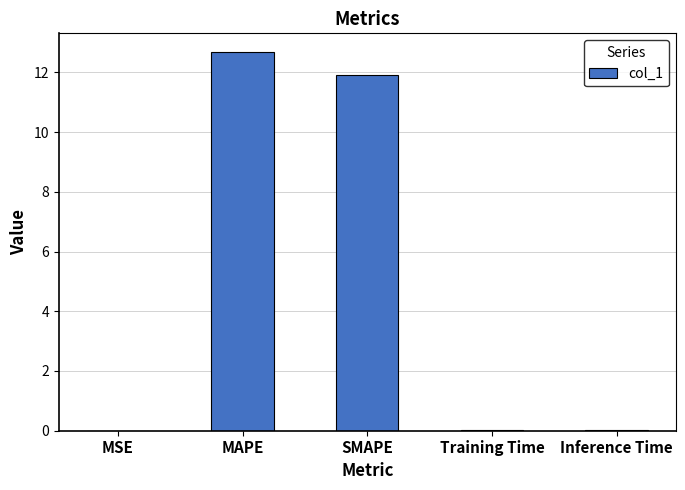

What is the sum of all values?

24.6